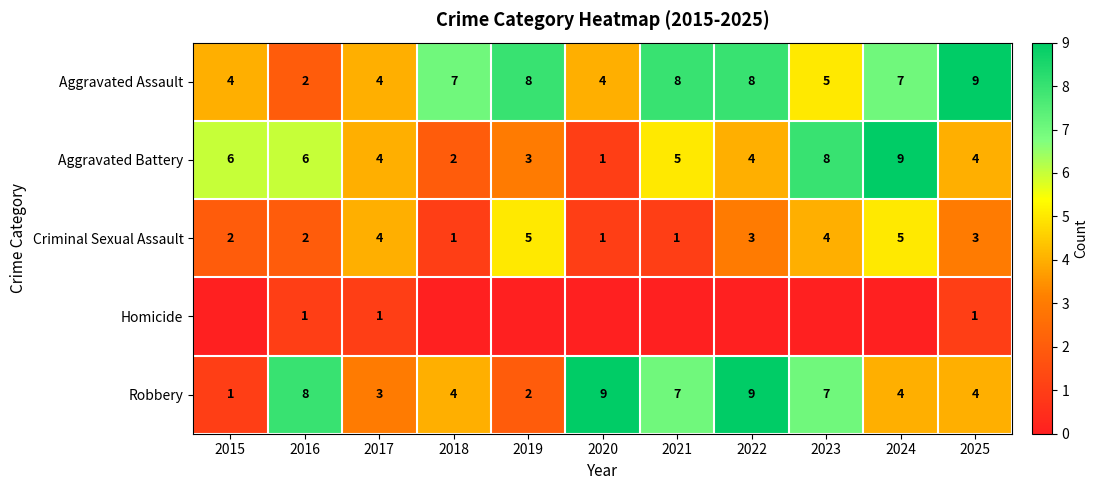

Is the value of Robbery at 2021 greater than the value of Criminal Sexual Assault at 2015?

Yes